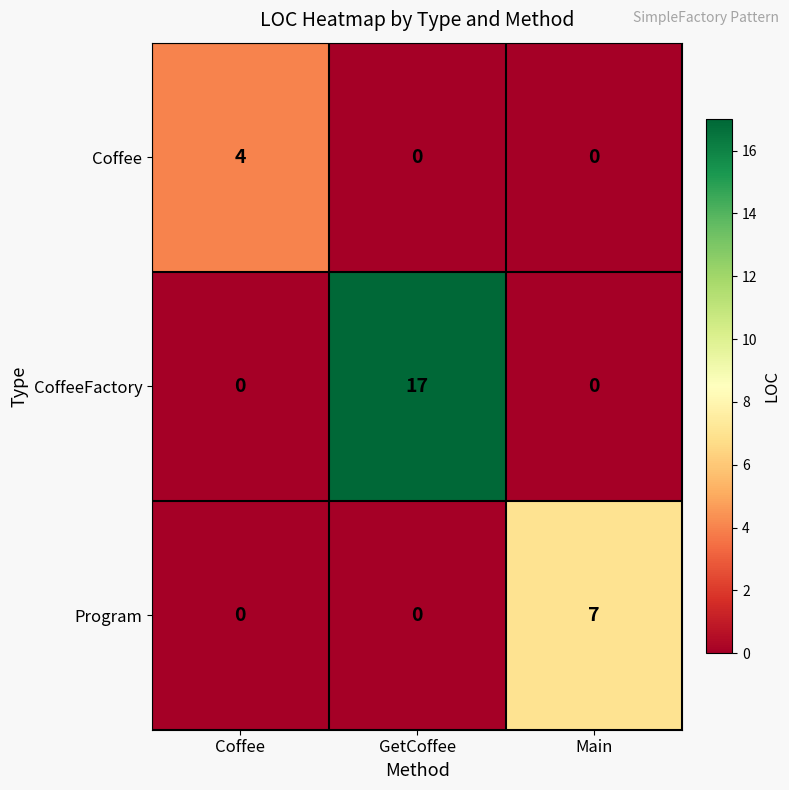

How many CoffeeFactory values are between 0 and 17?

3